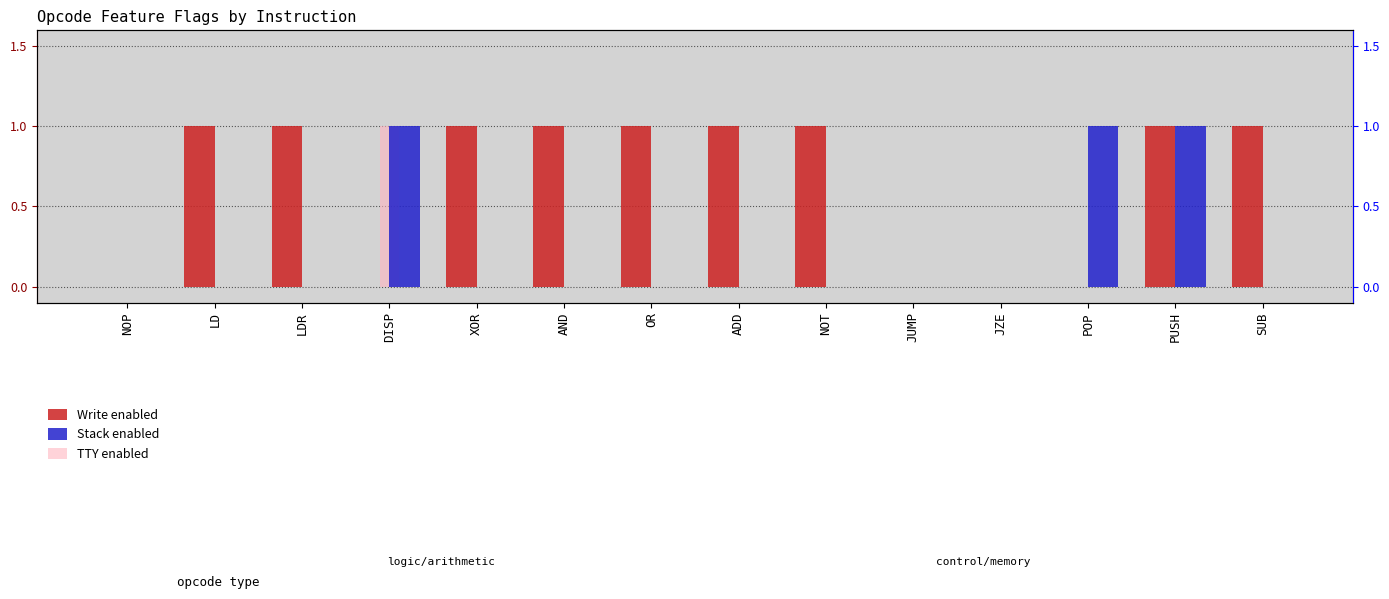

Reading left to right, transcribe all the data shown in this chart.

Write enabled: 0	1	1	0	1	1	1	1	1	0	0	0	1	1
Stack enabled: 0	0	0	1	0	0	0	0	0	0	0	1	1	0
TTY enabled: 0	0	0	1	0	0	0	0	0	0	0	0	0	0